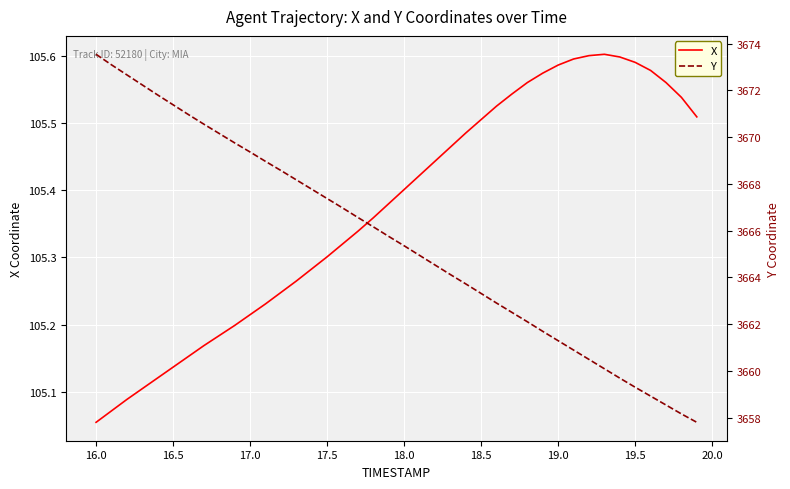

Is the value of X at 12 greater than the value of Y at 31?

No